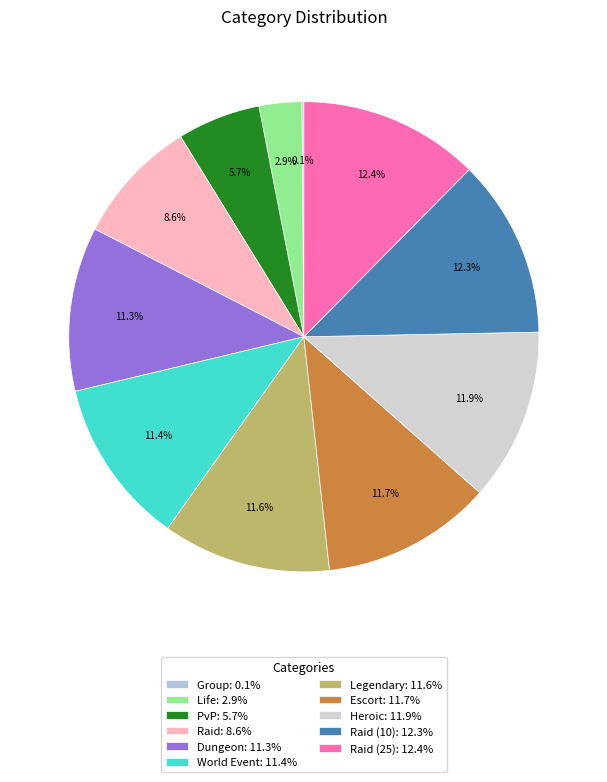

To the nearest percent, what is the difference between the largest and smallest slice percentages?

12%